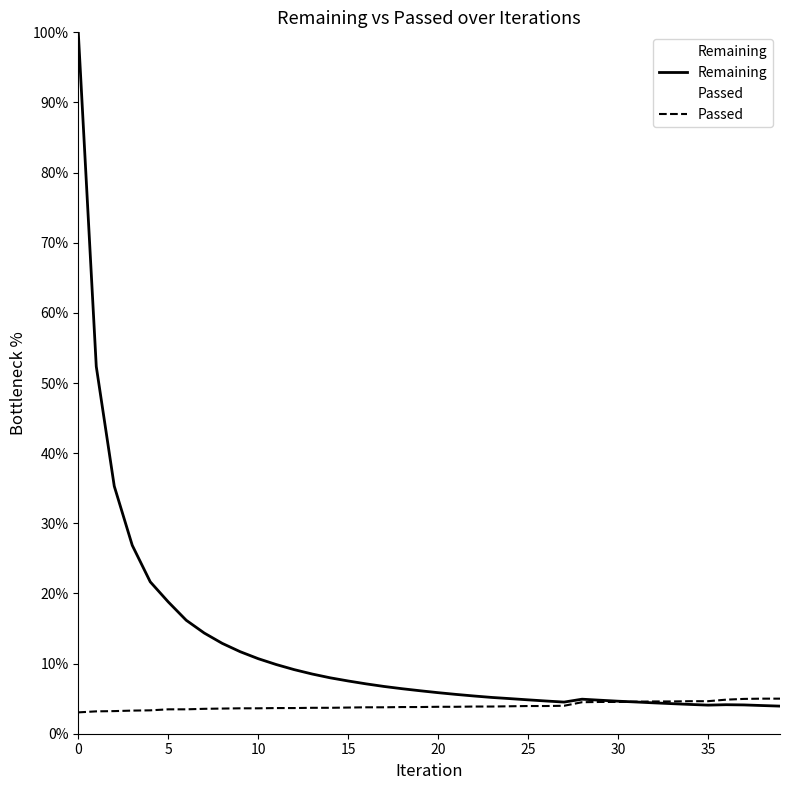

What is the difference between the second highest and minimum values in the Passed series?

2.0